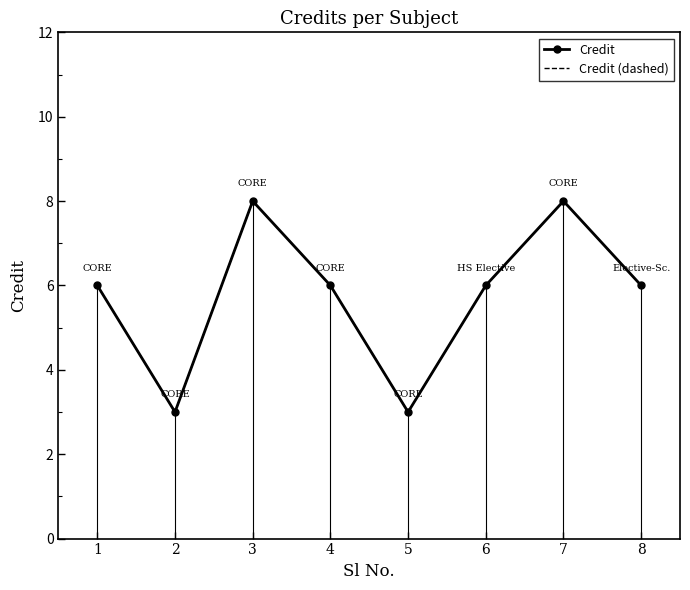

True or false: Credit (dashed) and Credit cross at least once.

False